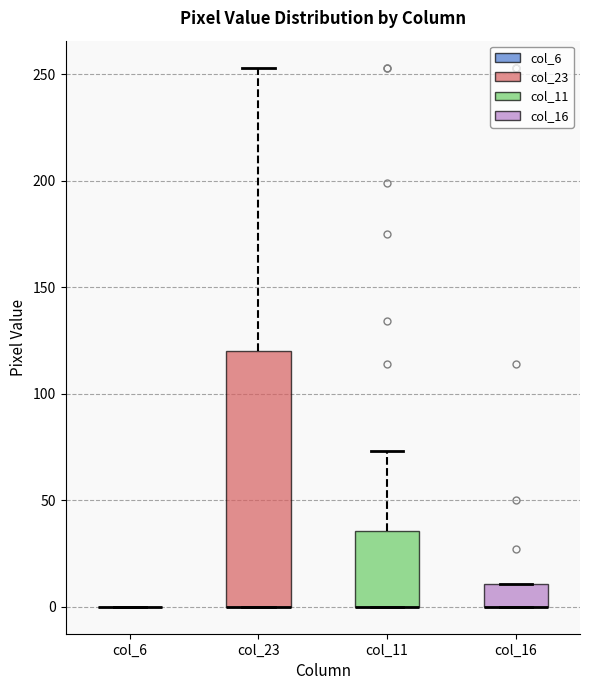

Comparing the boxes themselves (not the whiskers), which one is the tallest?

col_23